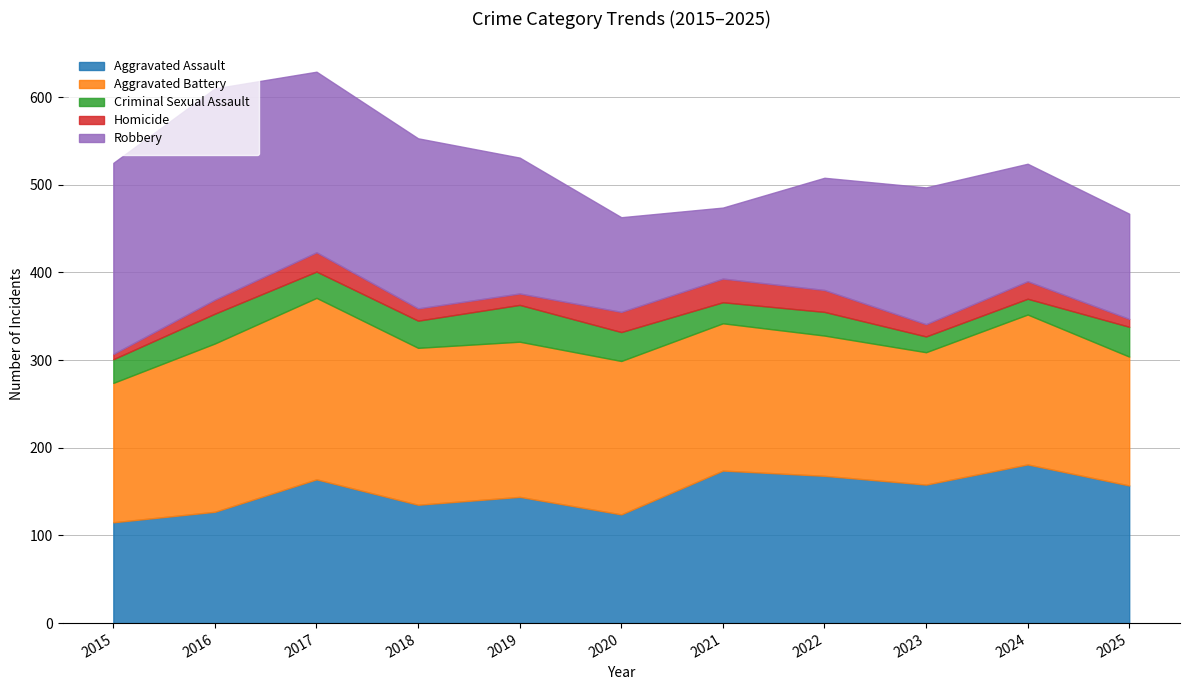

True or false: Aggravated Battery and Homicide cross at least once.

False